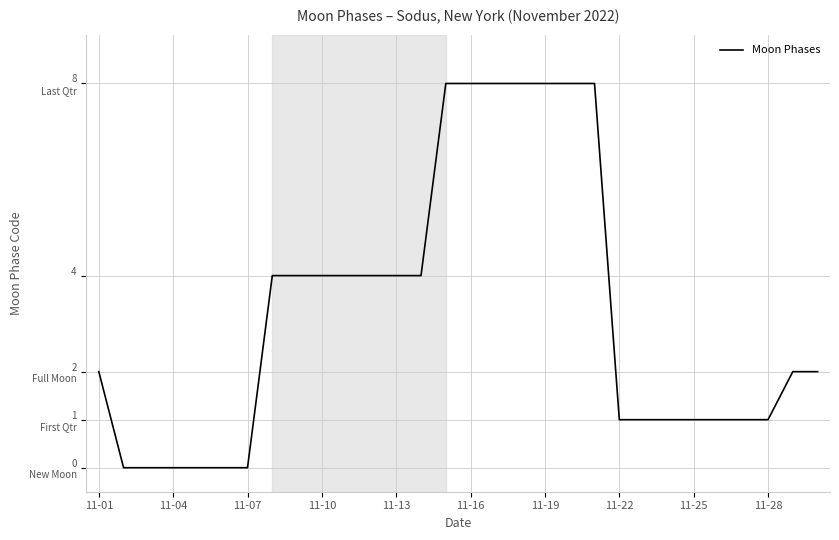

Reading left to right, transcribe all the data shown in this chart.

2	0	0	0	0	0	0	4	4	4	4	4	4	4	8	8	8	8	8	8	8	1	1	1	1	1	1	1	2	2